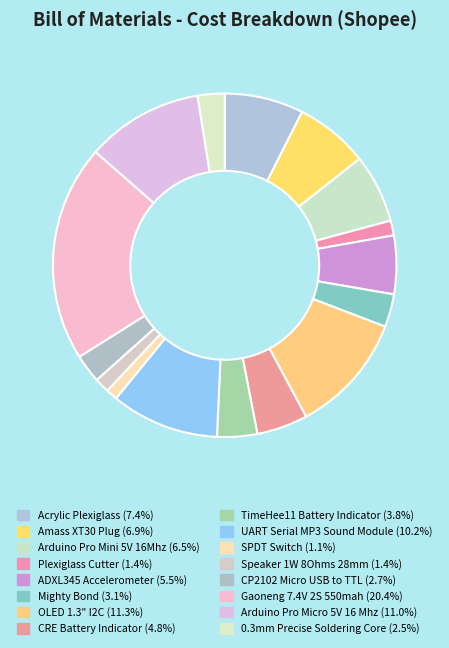

How many slices are in this pie chart?

16